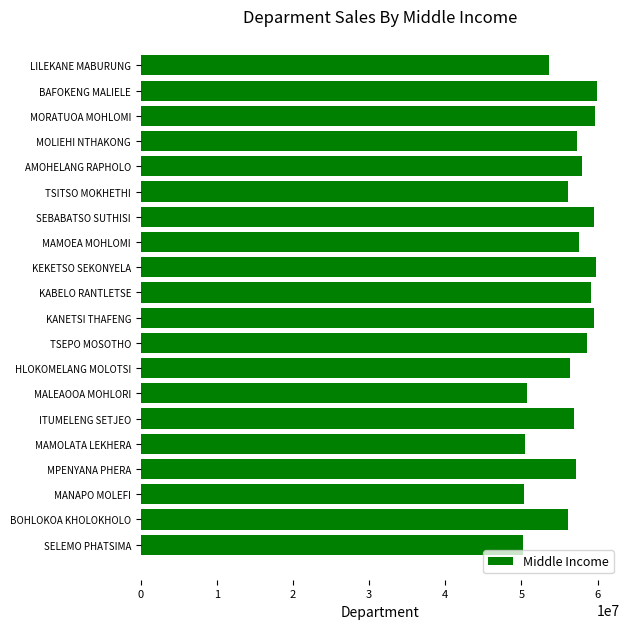

The chart shows a value of 59141399 at KABELO RANTLETSE. True or false?

True